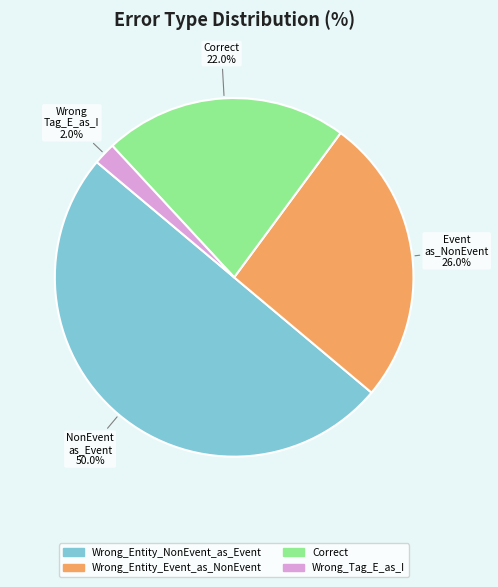

Approximately how many times larger is the value at Wrong_Entity_Event_as_NonEvent compared to Correct?

1.2